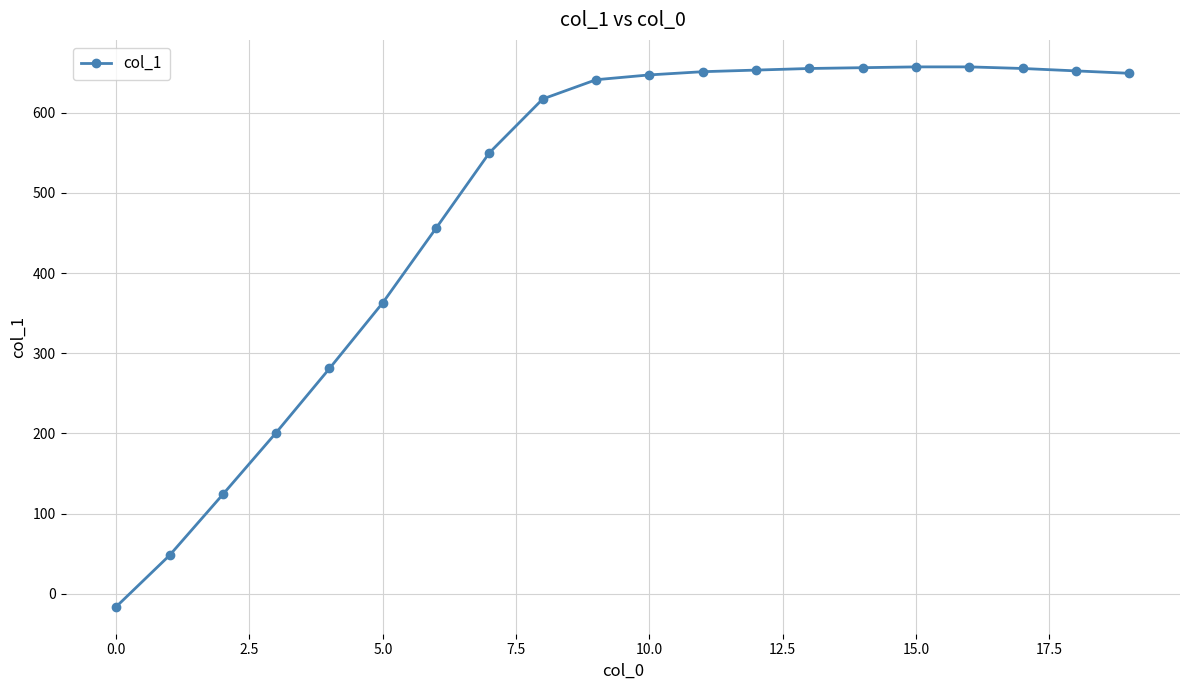

What is the sum of all values?

9797